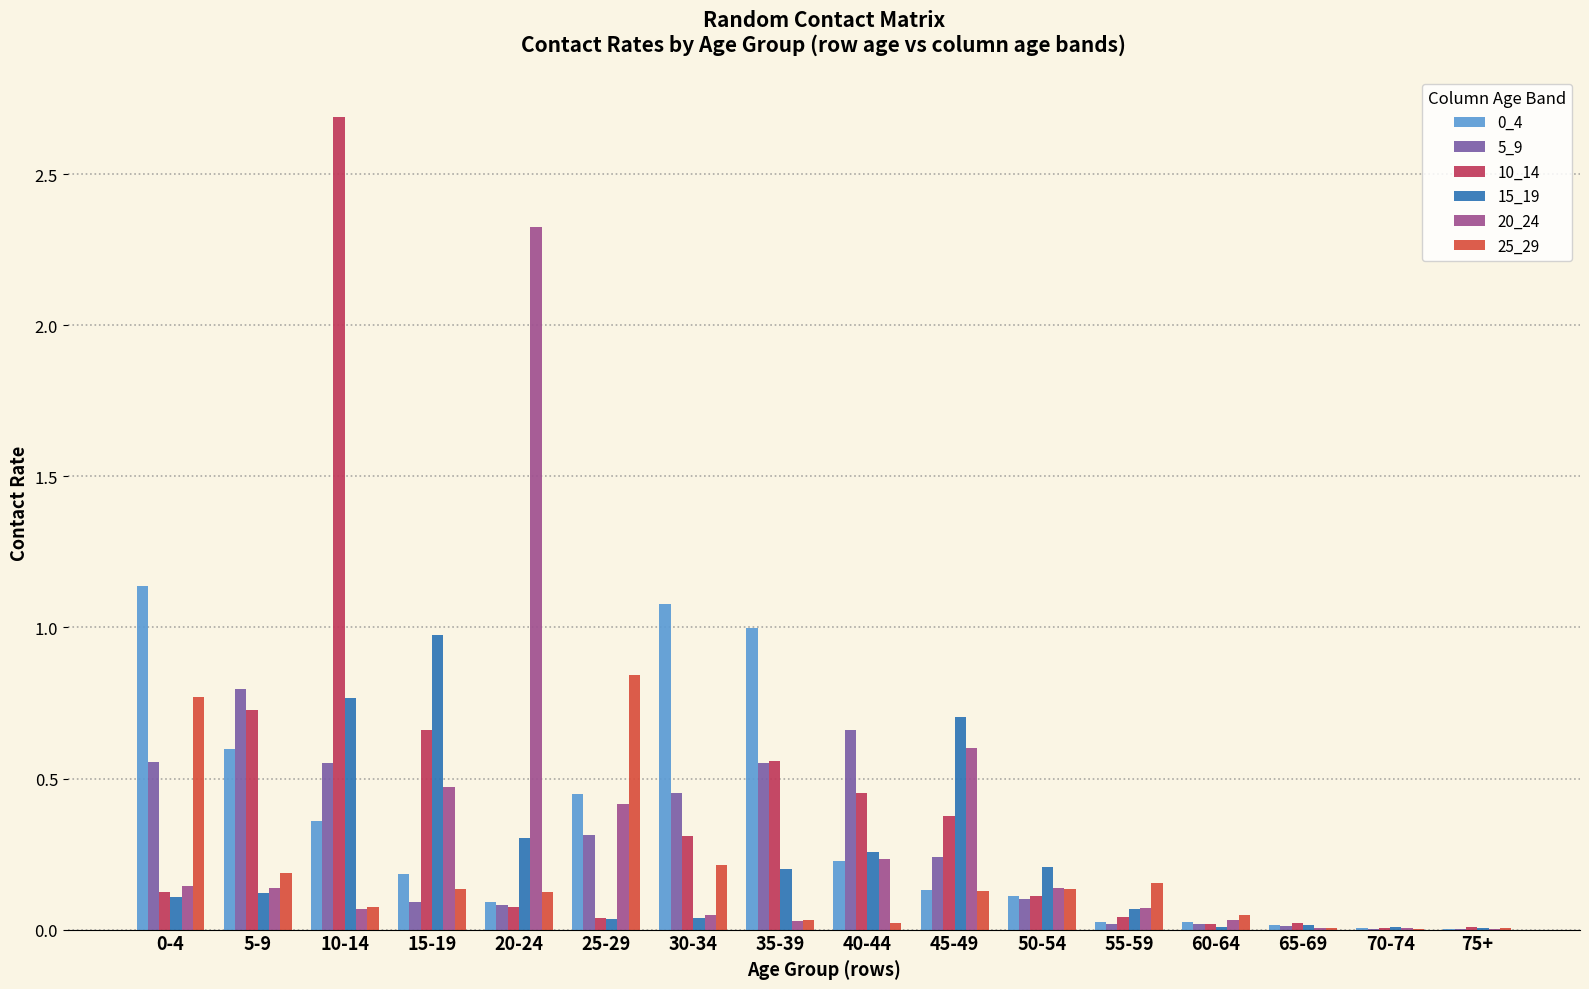

True or false: 20_24 has a value of 0.1 at 55-59.

True